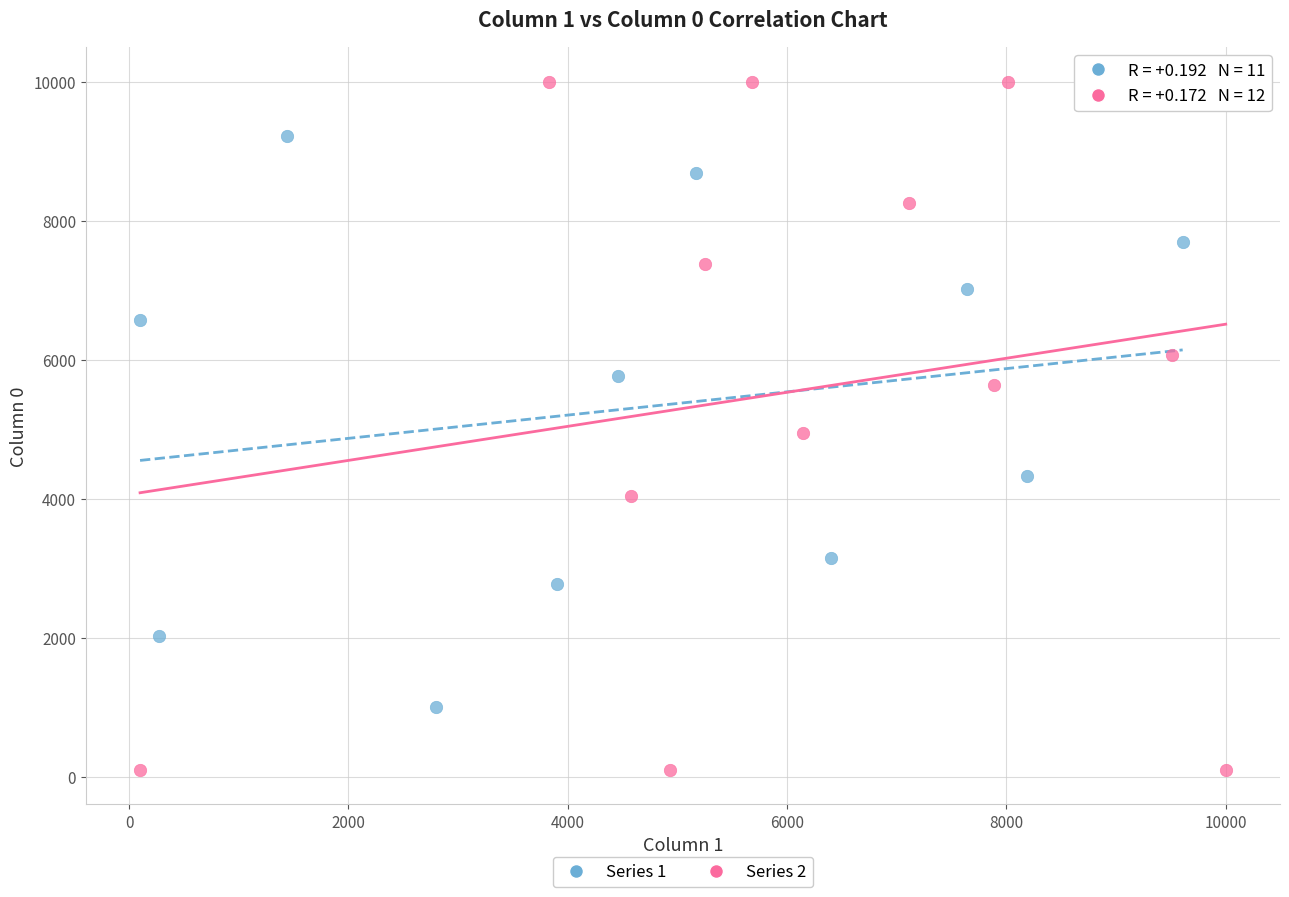

Which series reaches the maximum Y coordinate?

Series 2